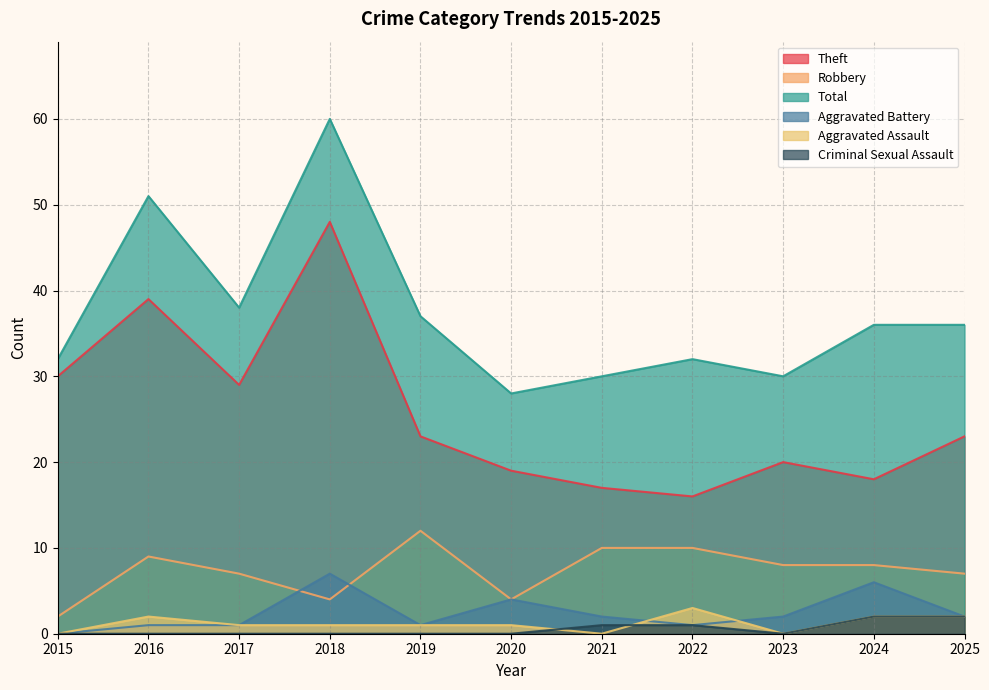

The value of Total at 2022 is 43. True or false?

False